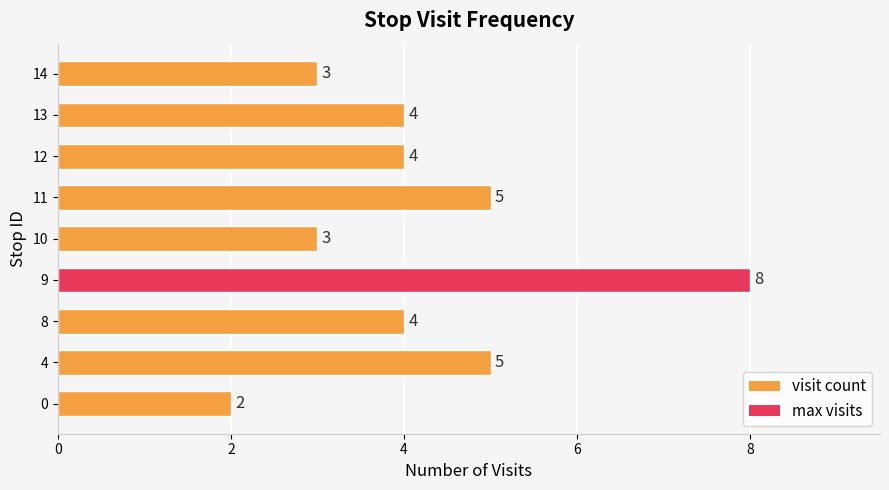

How many bars are there in total?

9